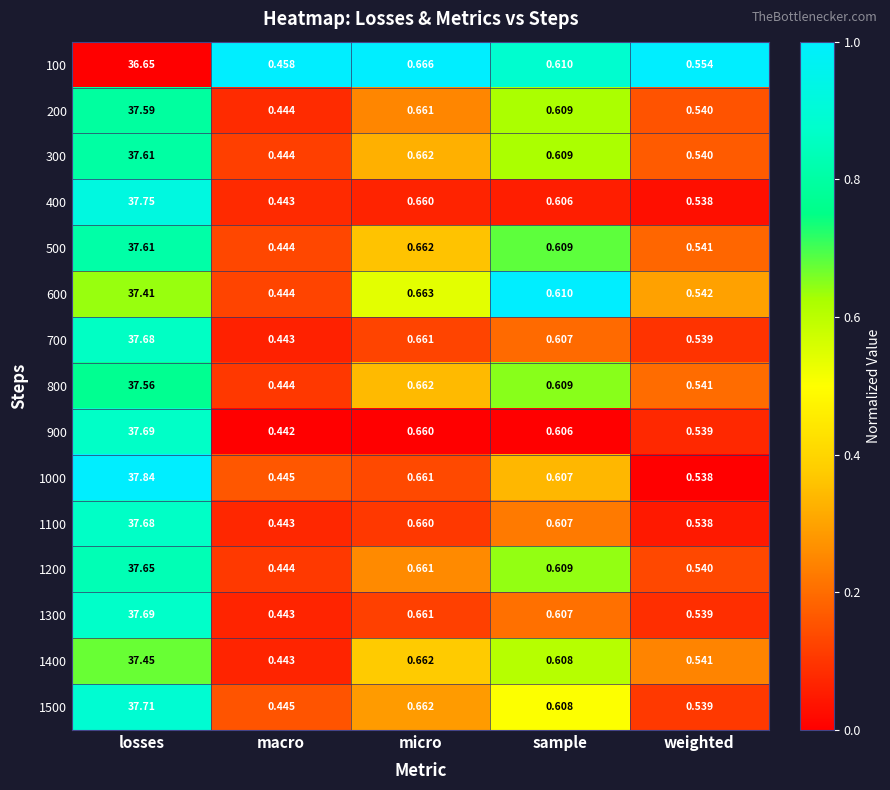

How many categories are shown in the chart?

5